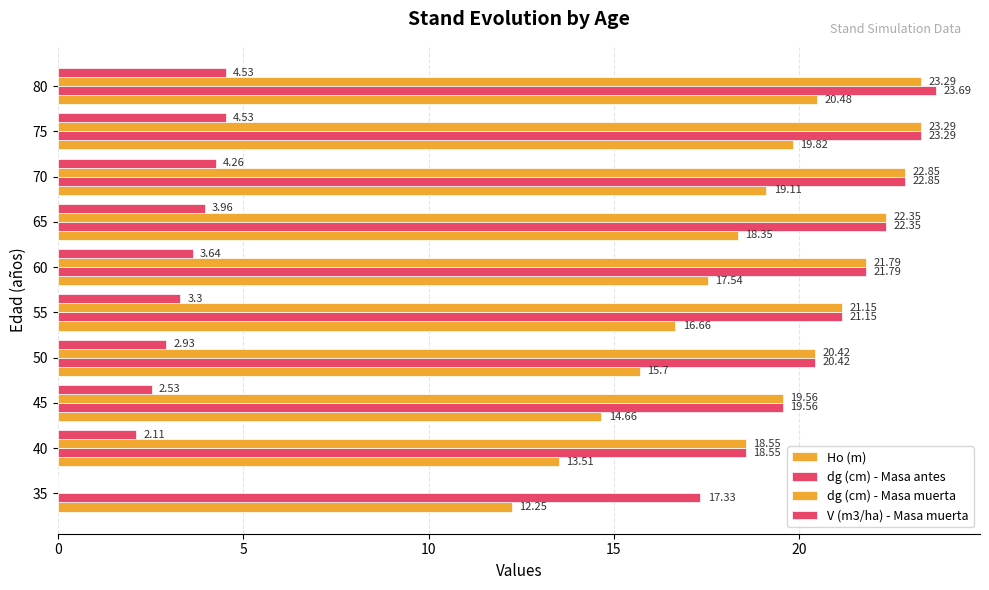

How many values in dg (cm) - Masa muerta are above zero?

9